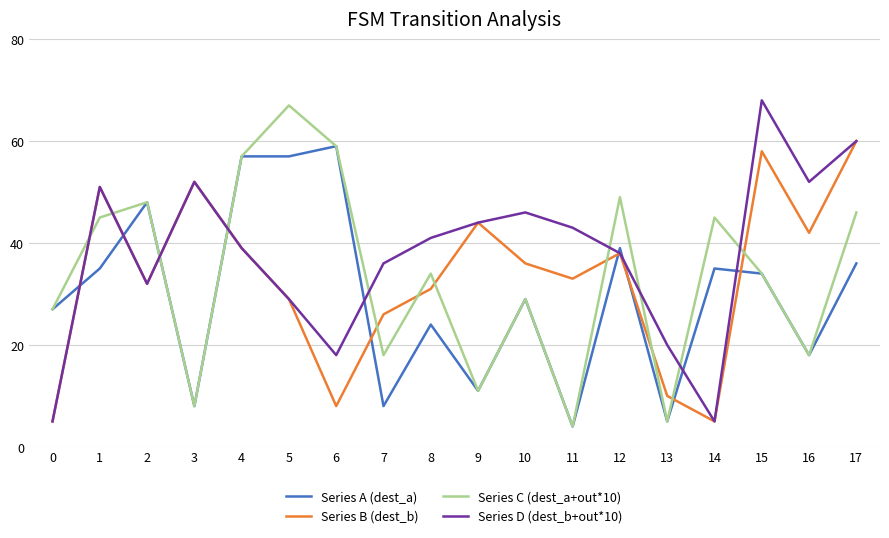

Which category has the highest value in the Series C (dest_a+out*10) series?

5